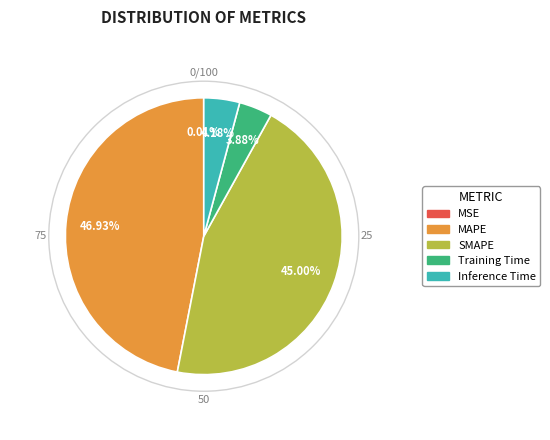

What is the largest slice in the pie chart?

MAPE